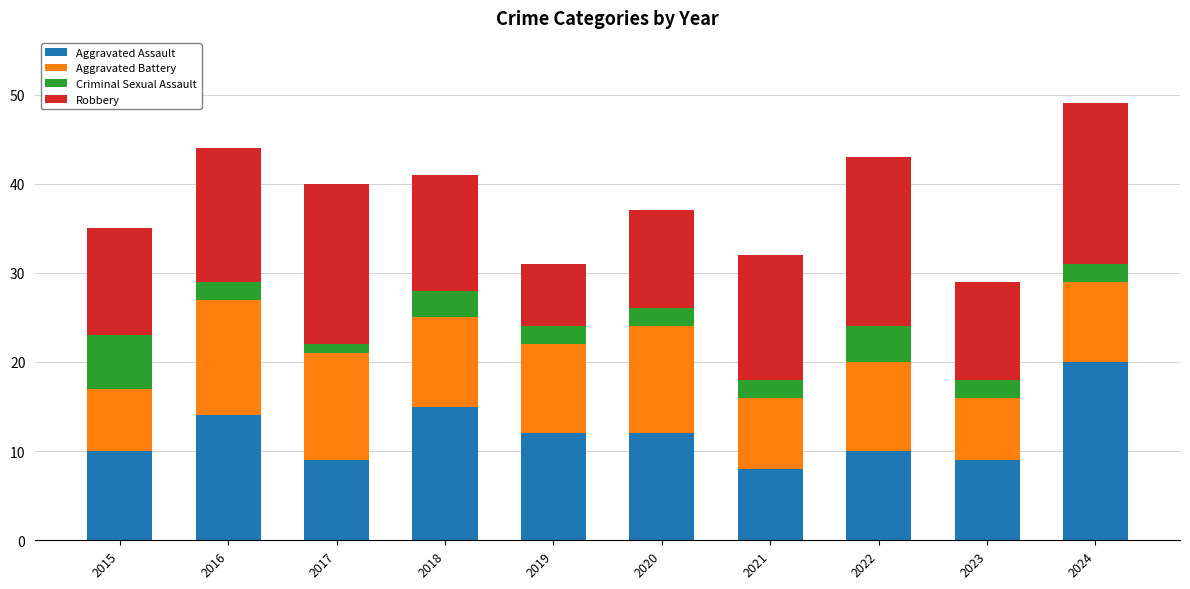

What is the sum of all Aggravated Assault values?

119